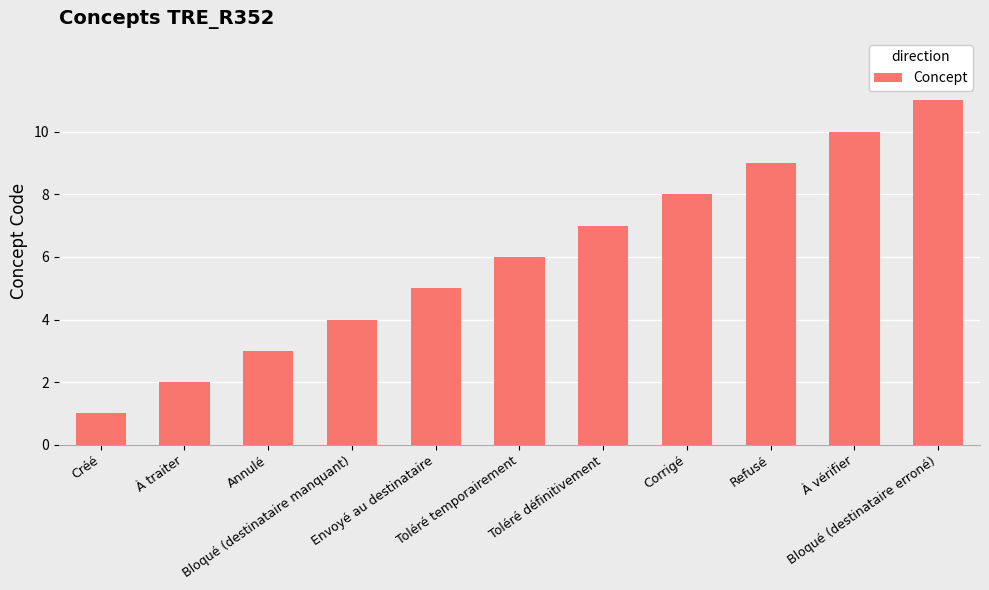

What is the difference between the values at Corrigé and Créé?

7